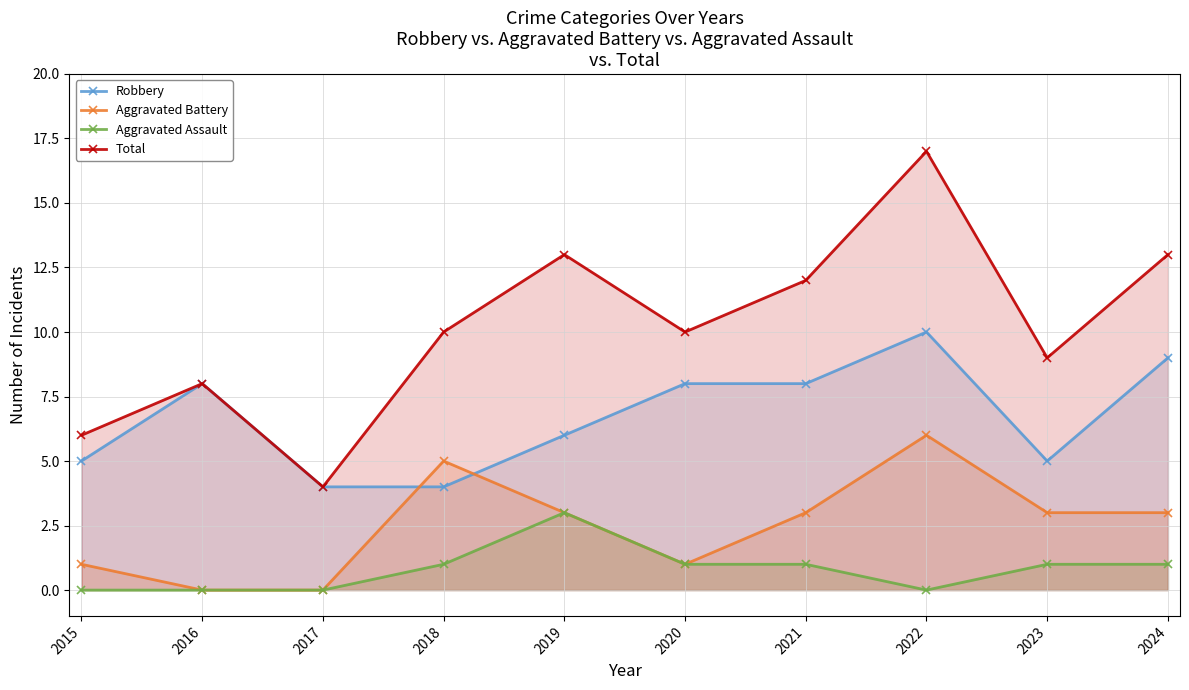

True or false: Aggravated Battery and Total cross at least once.

False